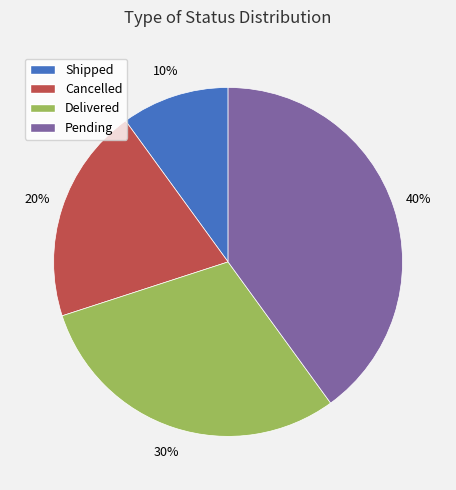

Which slice is the smallest?

Shipped